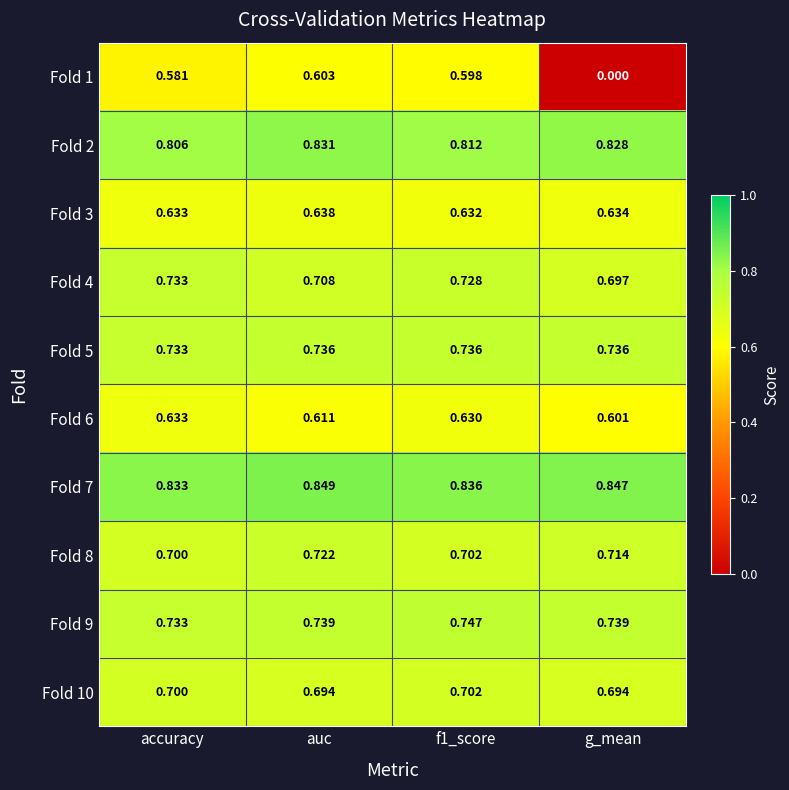

At which label does Fold 2 reach its peak?

auc